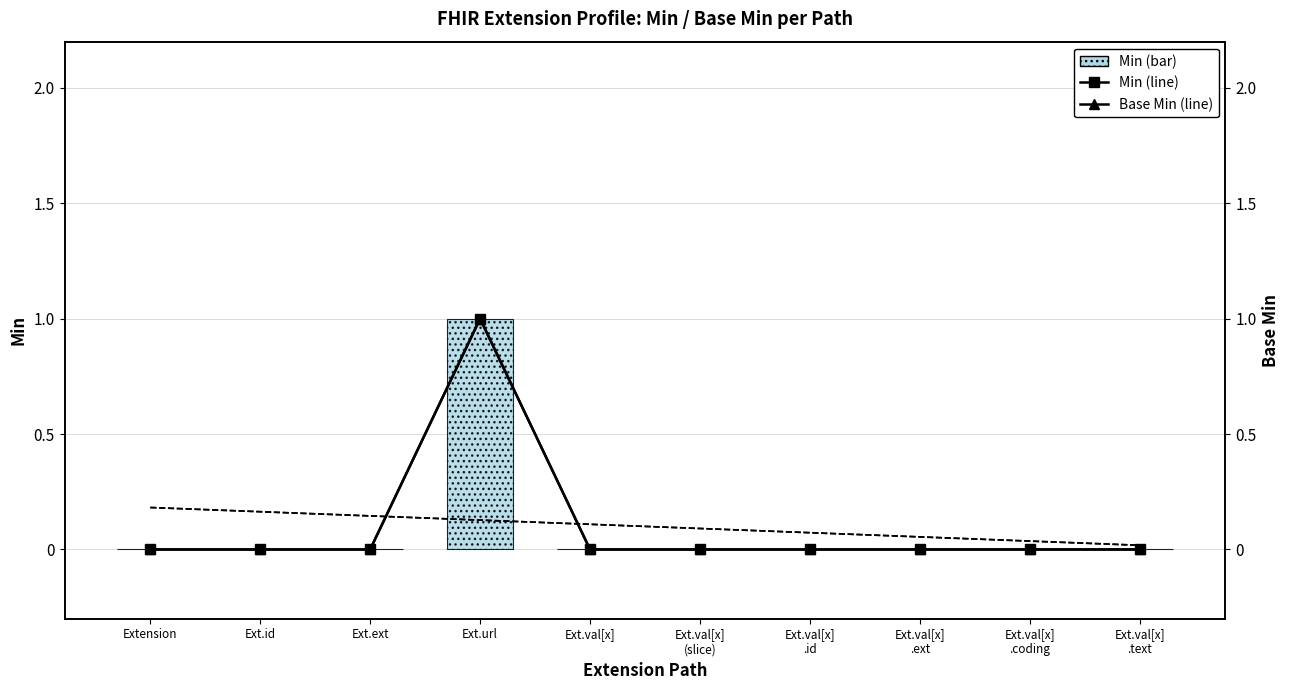

How many groups of bars are there?

10